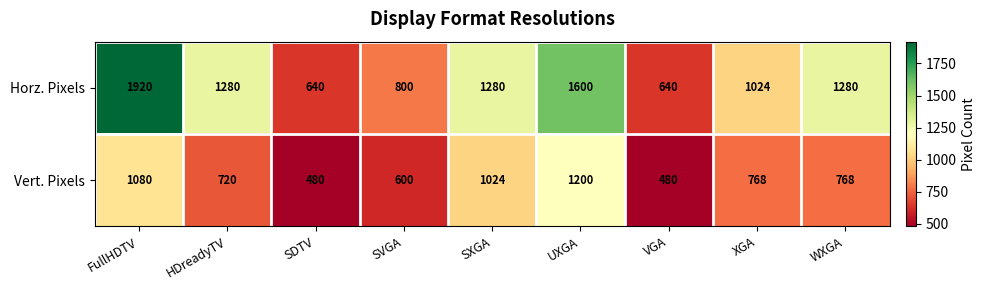

What is the greatest value displayed?

1920